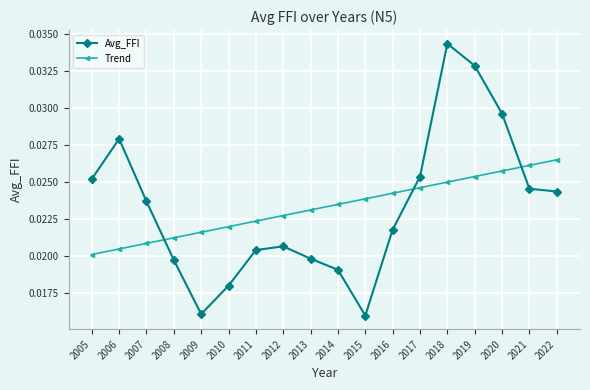

Which series has the largest range (max minus min)?

Avg_FFI